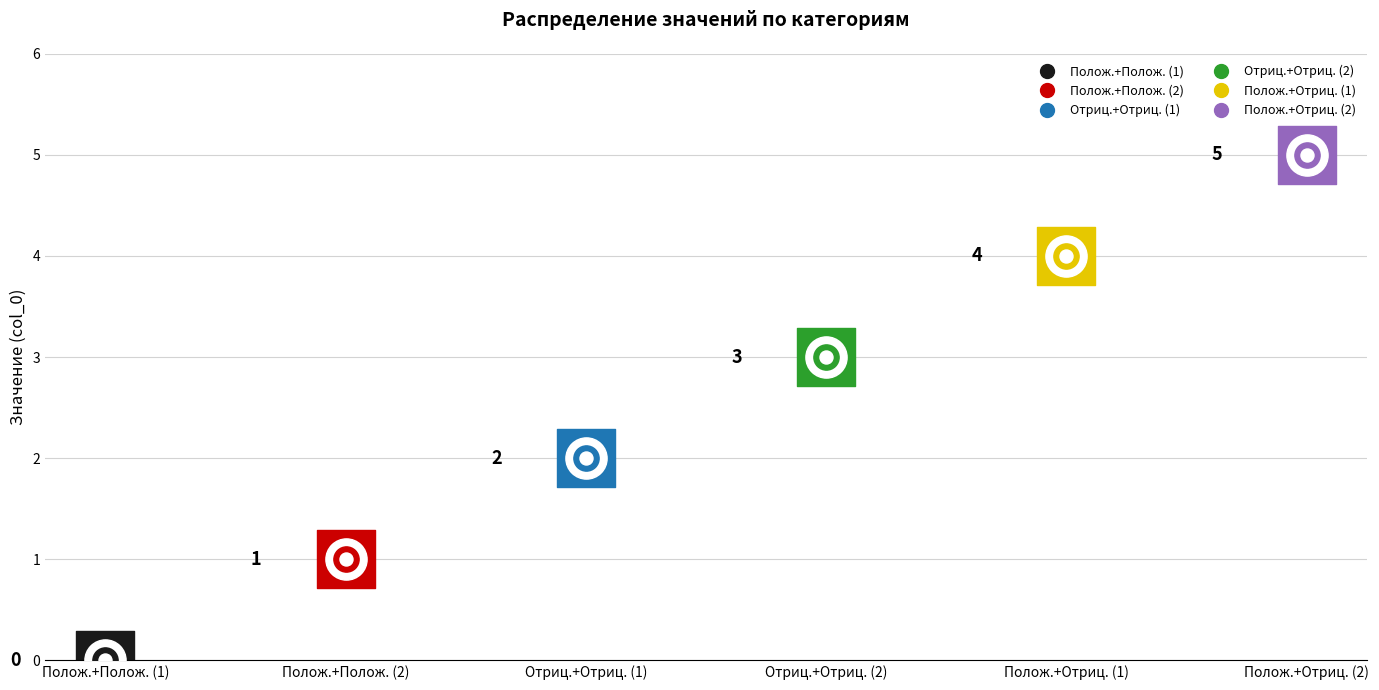

What is the change in value from При сложении двух положительных (1) to При сложении положительного и отрицательного (1)?

+4